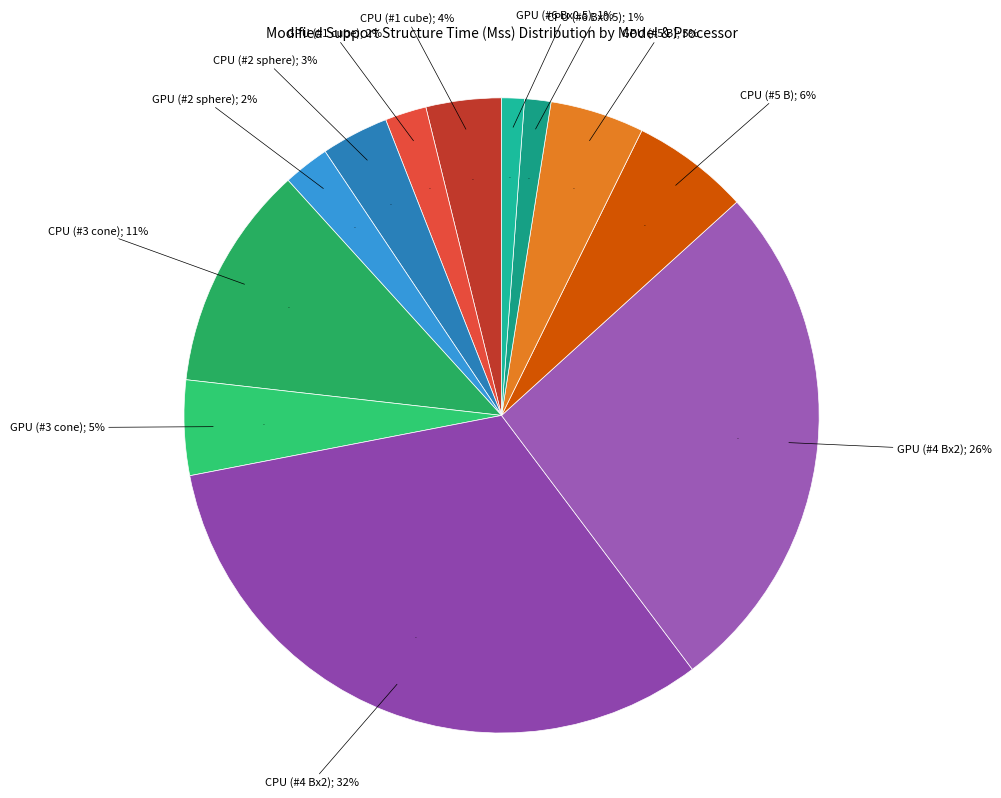

Does GPU (#5 B) account for over 50% of the chart?

No